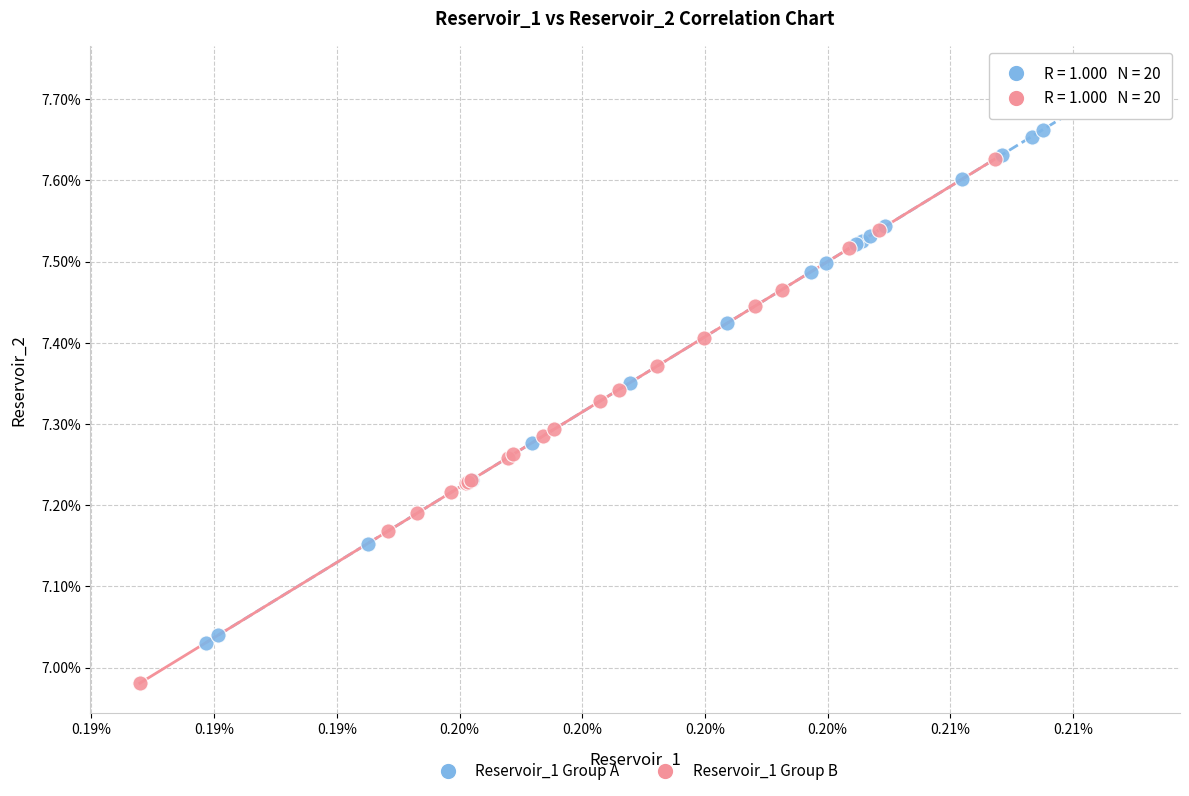

What are all the series names shown in the legend?

Reservoir_1 Group A, Reservoir_1 Group B